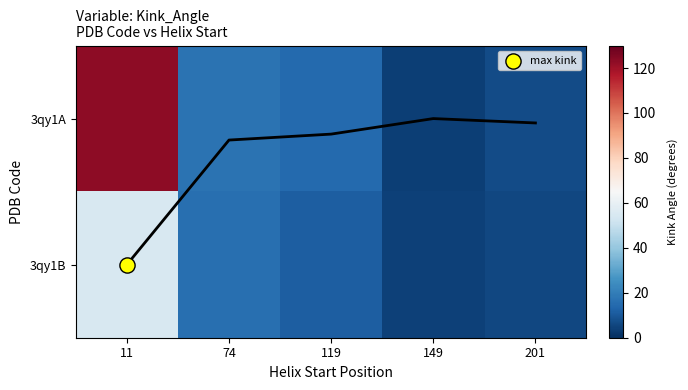

Rank the series at 74 from highest to lowest value.

3qy1A, 3qy1B